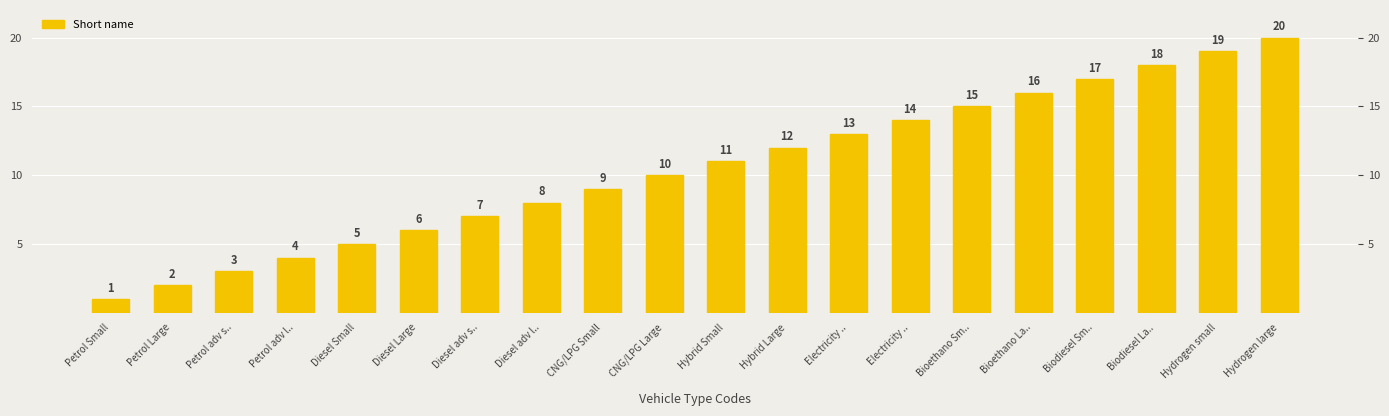

What is the label of the 17th bar from the left?

Biodiesel Sm..